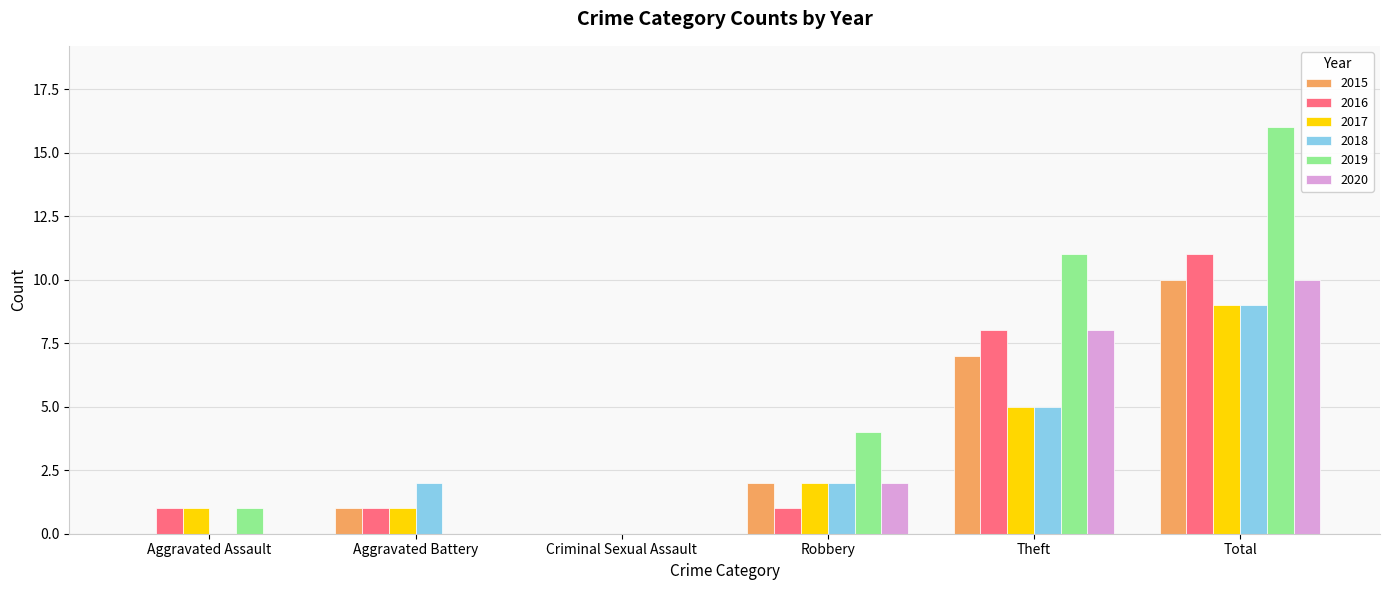

Does the chart contain stacked bars?

No